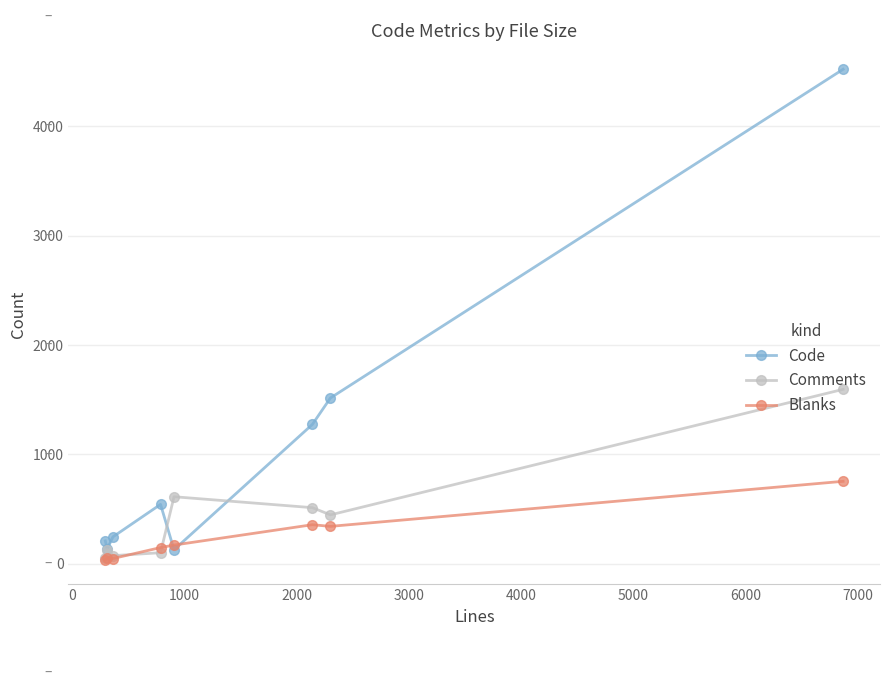

What is the difference between the second highest and second lowest values in the Code series?

1381